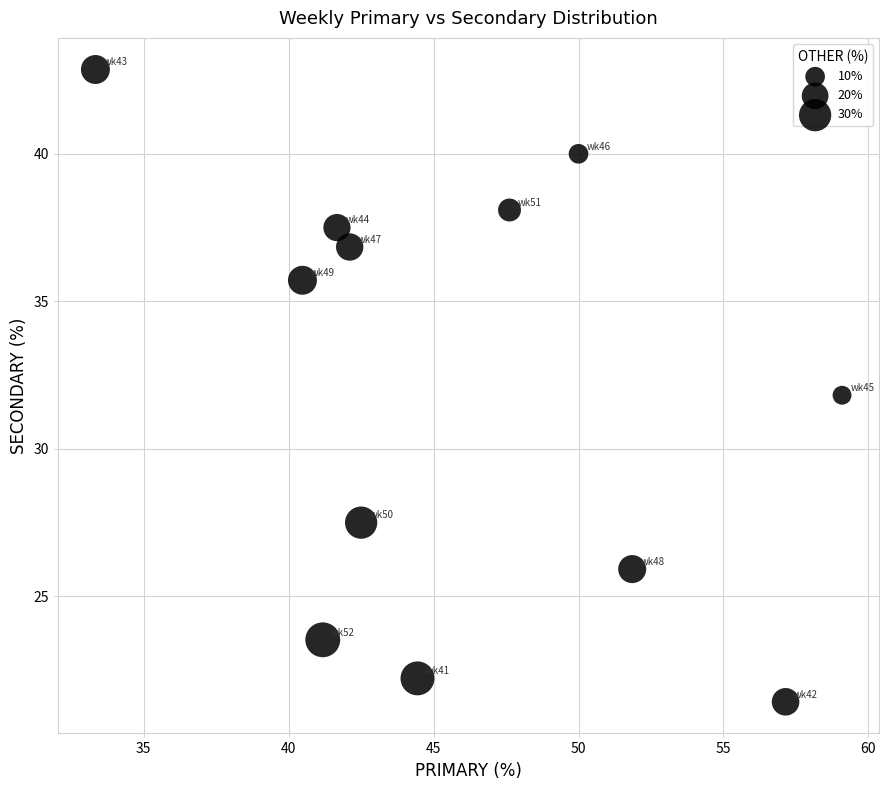

What is the average X value?

46.0